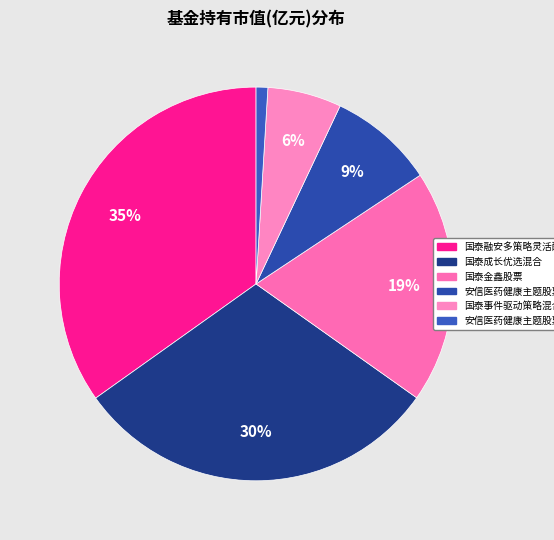

Is it true that 安信医药健康主题股票C is 1% of the pie?

True